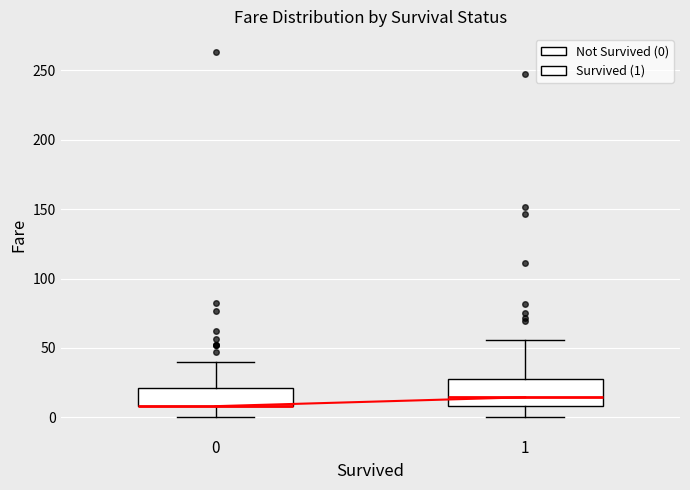

Which box is the tallest, from its lower edge to its upper edge?

1